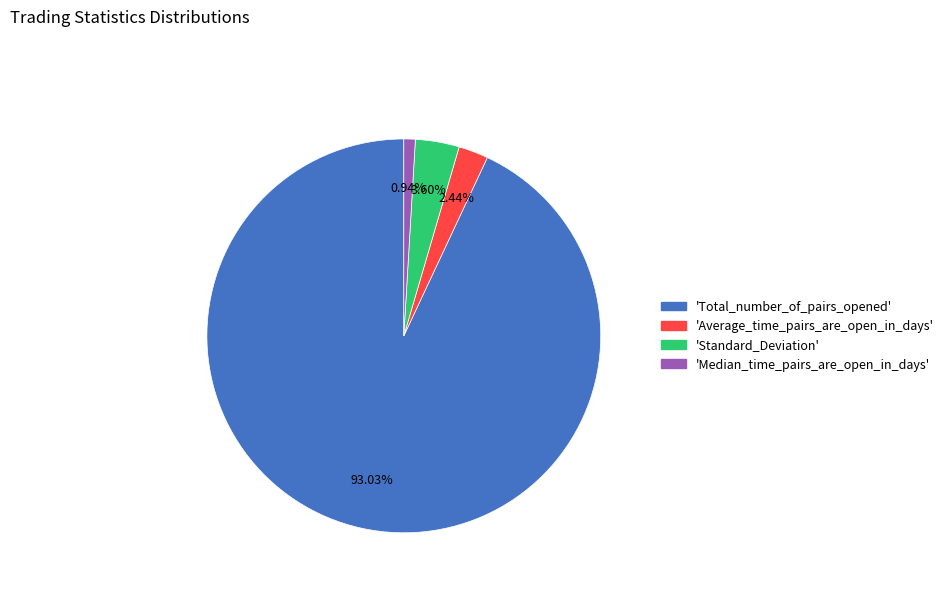

How many slices are in this pie chart?

4